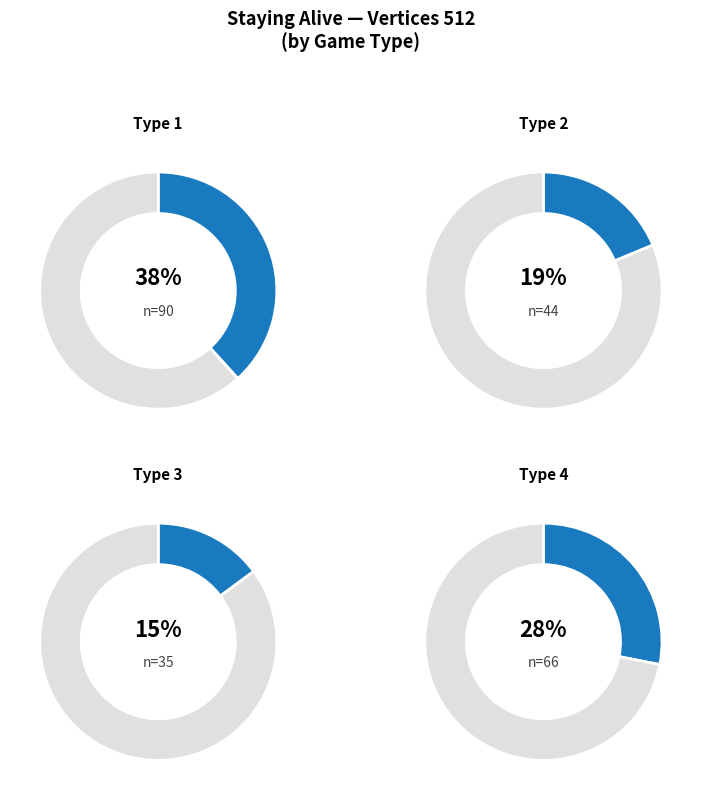

Which has a higher value, Type 2 or Type 4?

Type 4